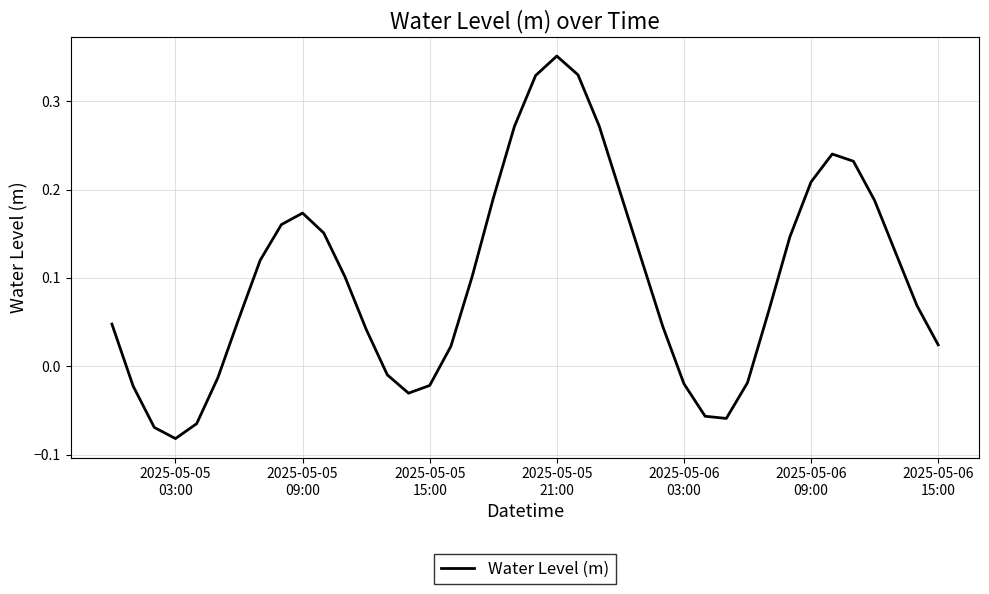

How many points are lower than both their immediate neighbors (excluding endpoints)?

3